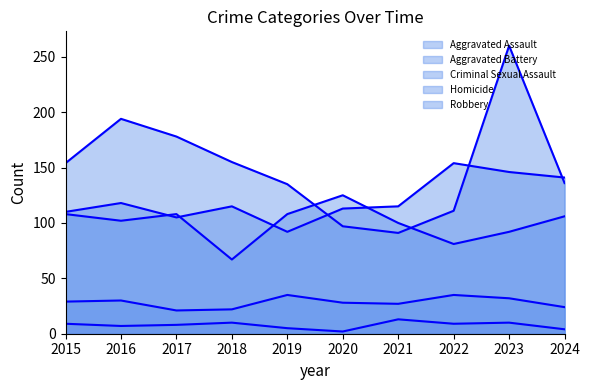

Where do Aggravated Assault and Robbery first cross each other?

2019 and 2020